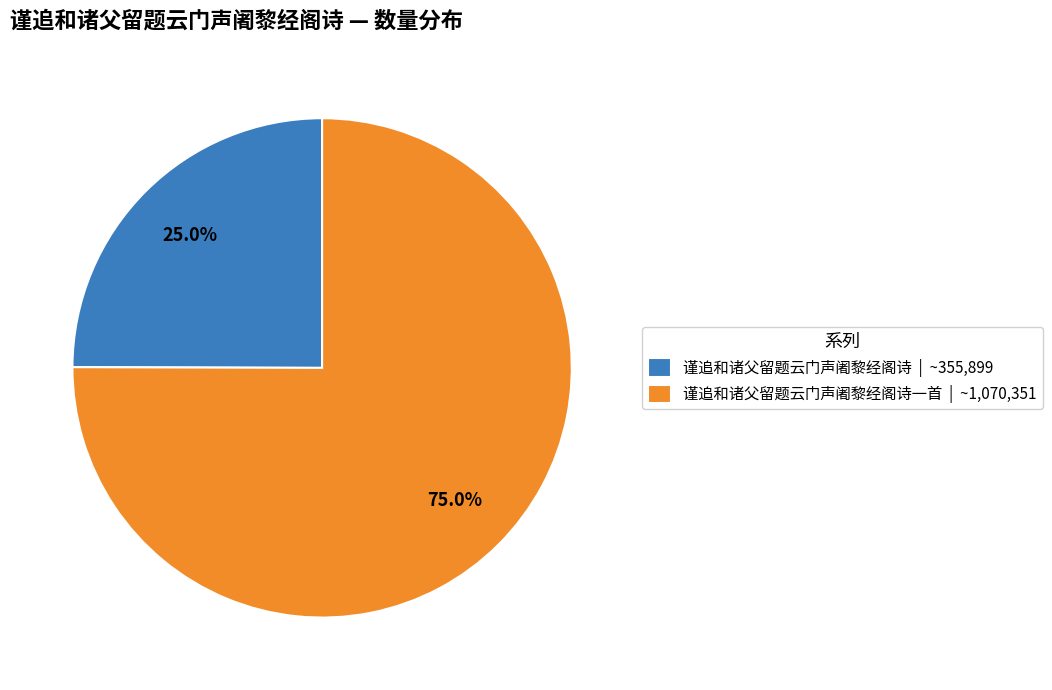

What portion of the pie excludes 谨追和诸父留题云门声阇黎经阁诗一首 | ~1,070,351?

25.0%